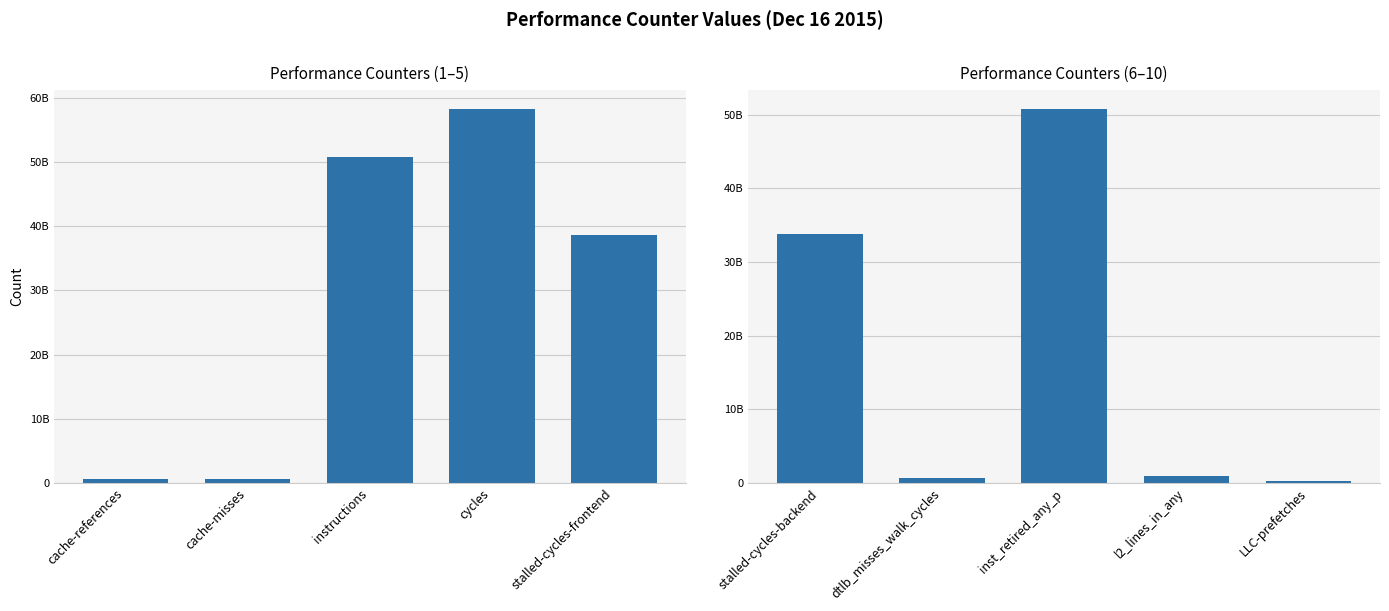

Reading left to right, what are all the values shown in this chart?

Performance Counters (1–5): 690239056	638878954	50742211682	58277721372	38638393877
Performance Counters (6–10): 33842106986	721115207	50806509803	930854755	238498227